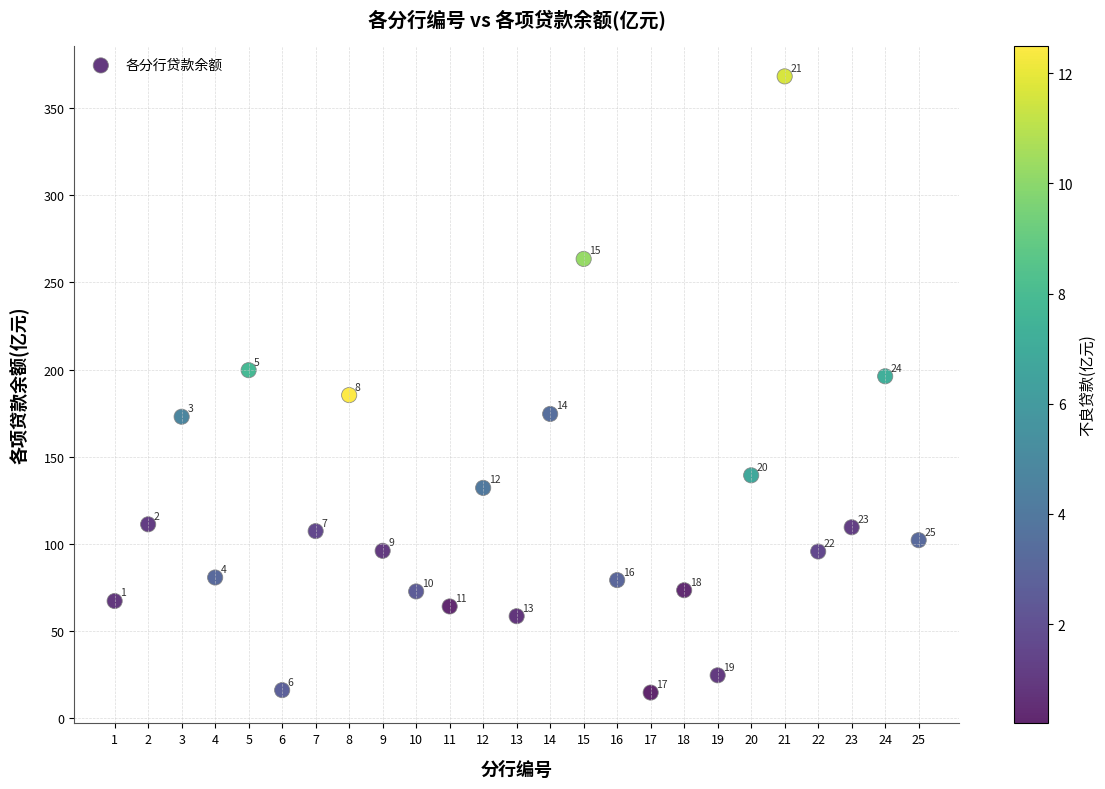

What Y value in the scatter plot is closest to 191?

196.2